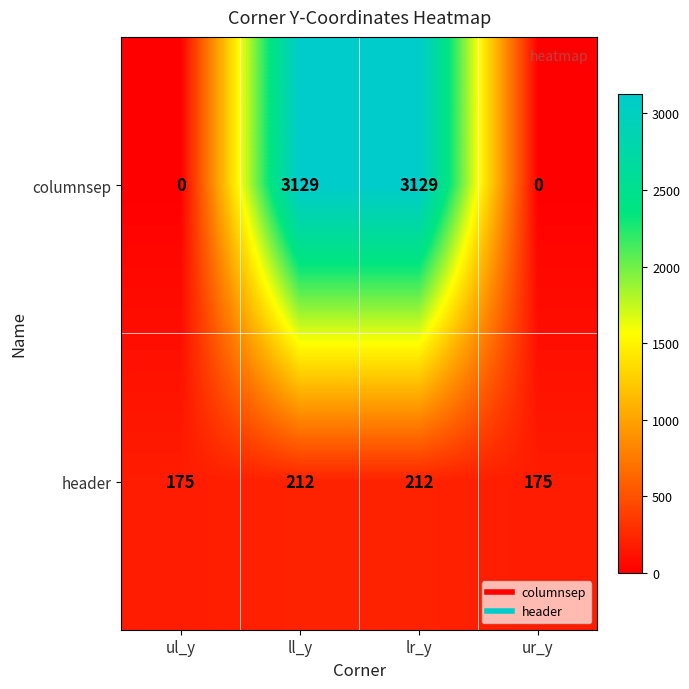

The value of header at lr_y is 212. True or false?

True